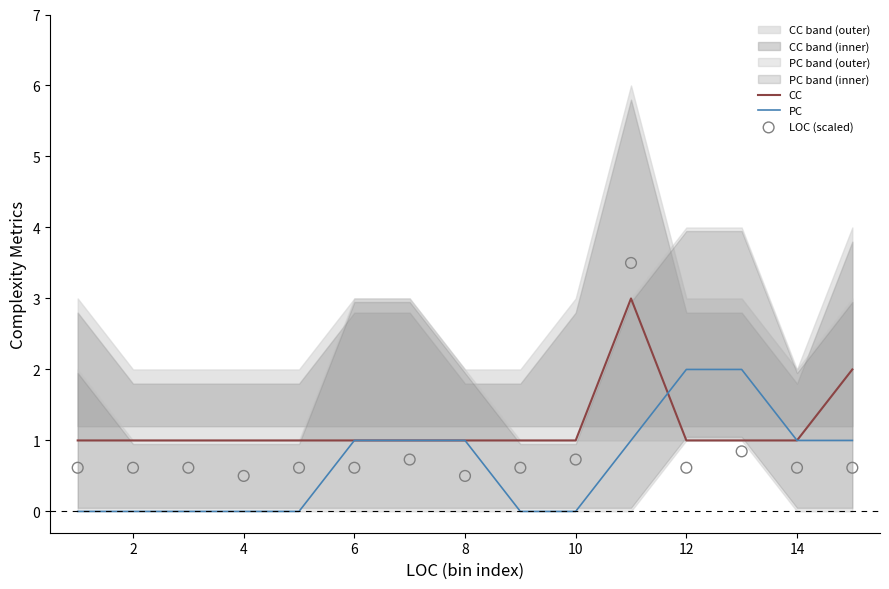

Which series contains the lowest Y value?

PC